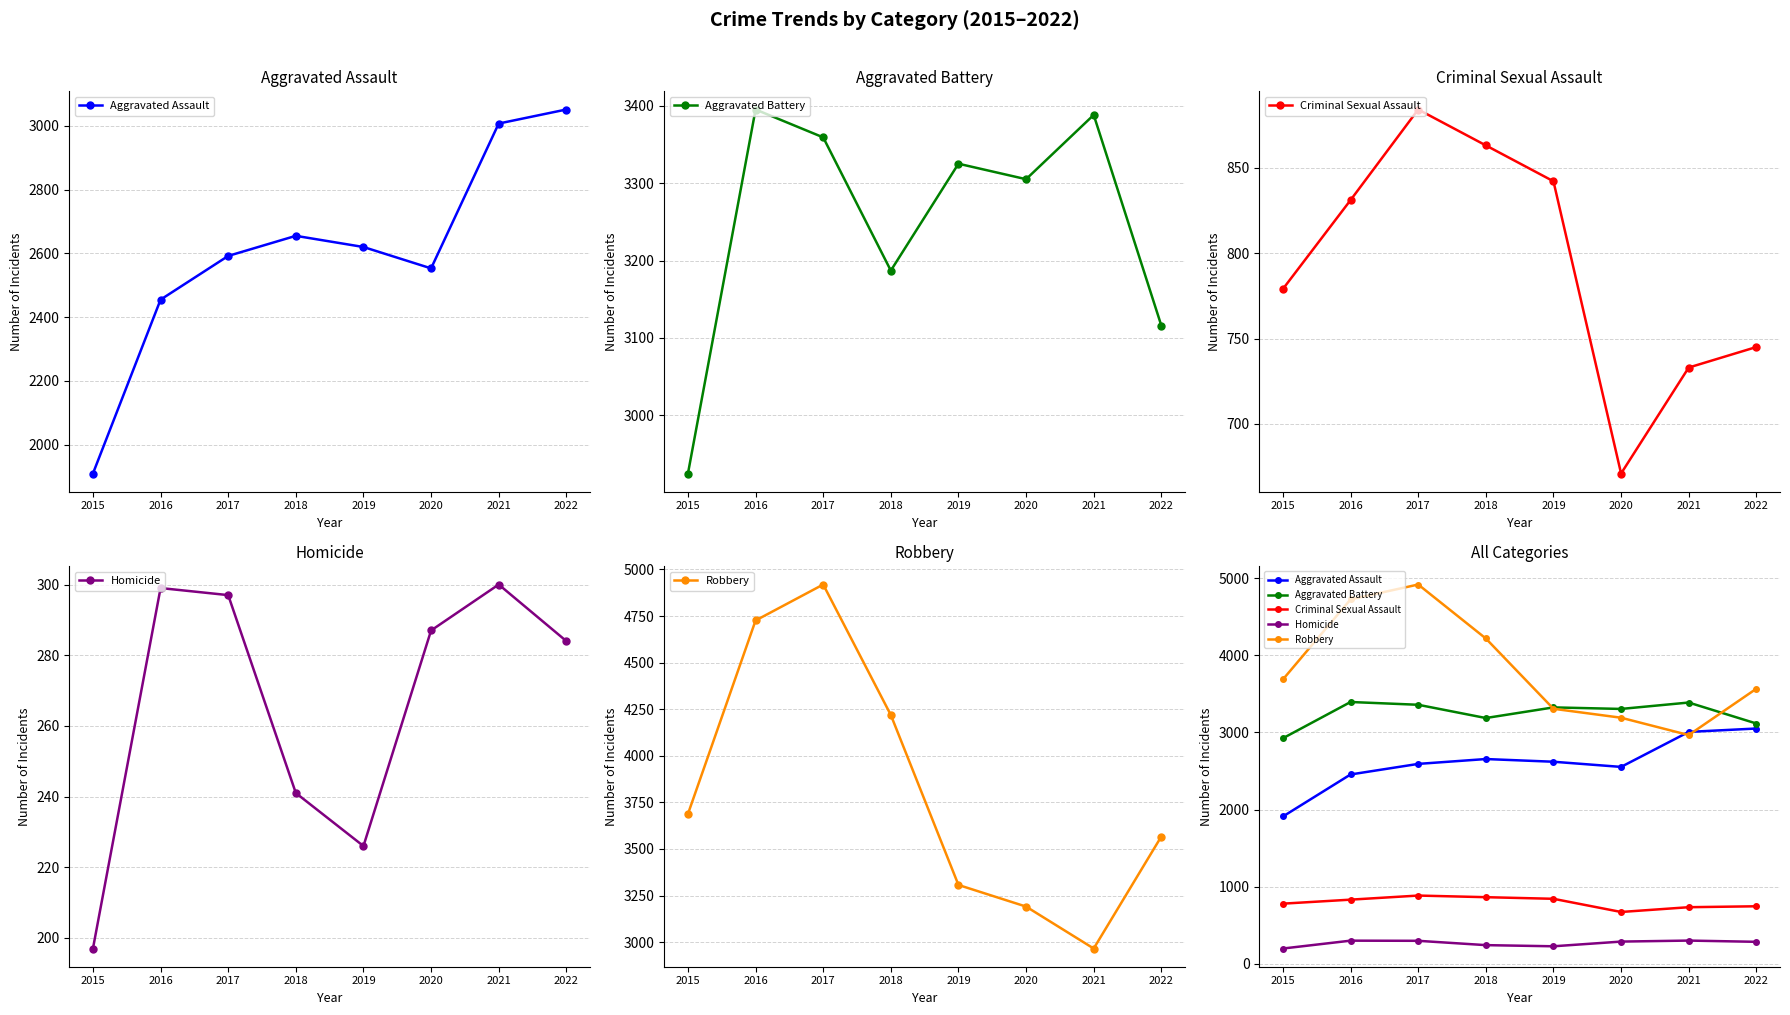

How many interior local peaks does the Robbery series have?

1